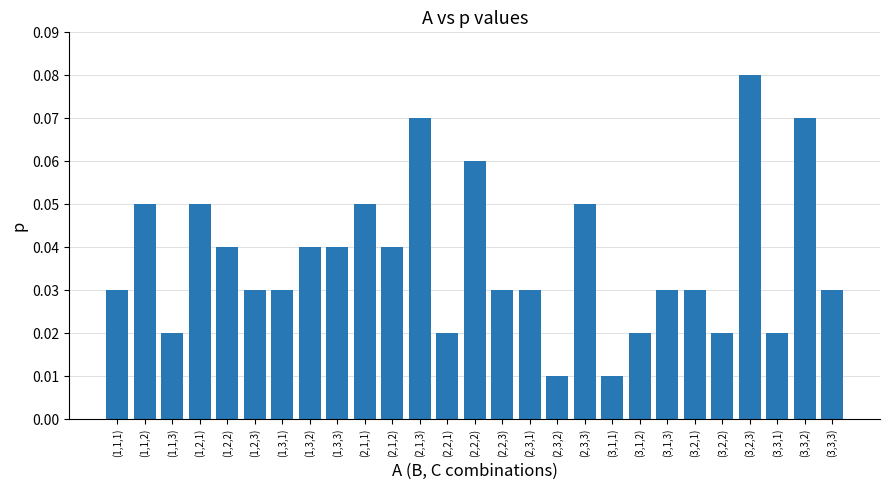

Are the bars horizontal?

No